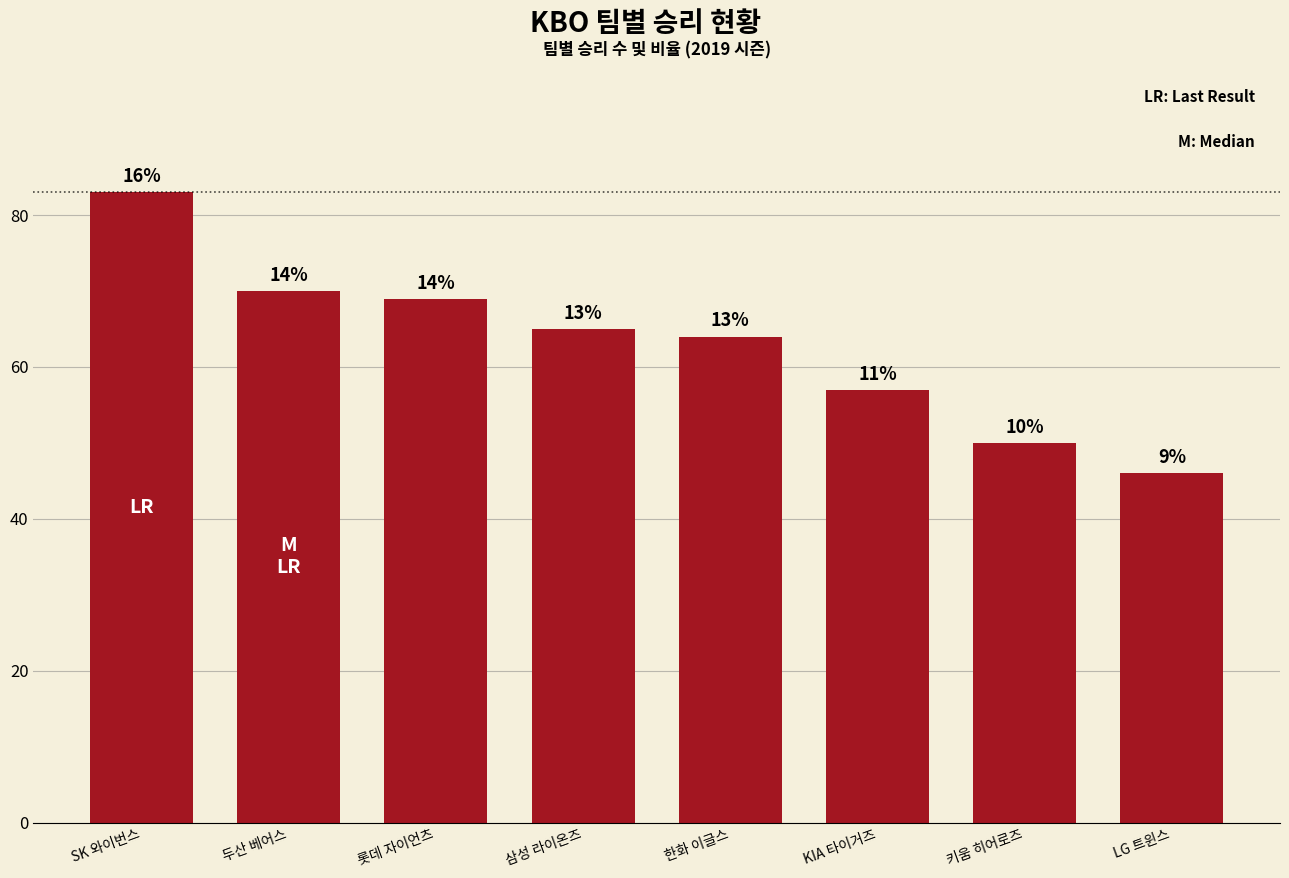

How many bars are there in total?

8